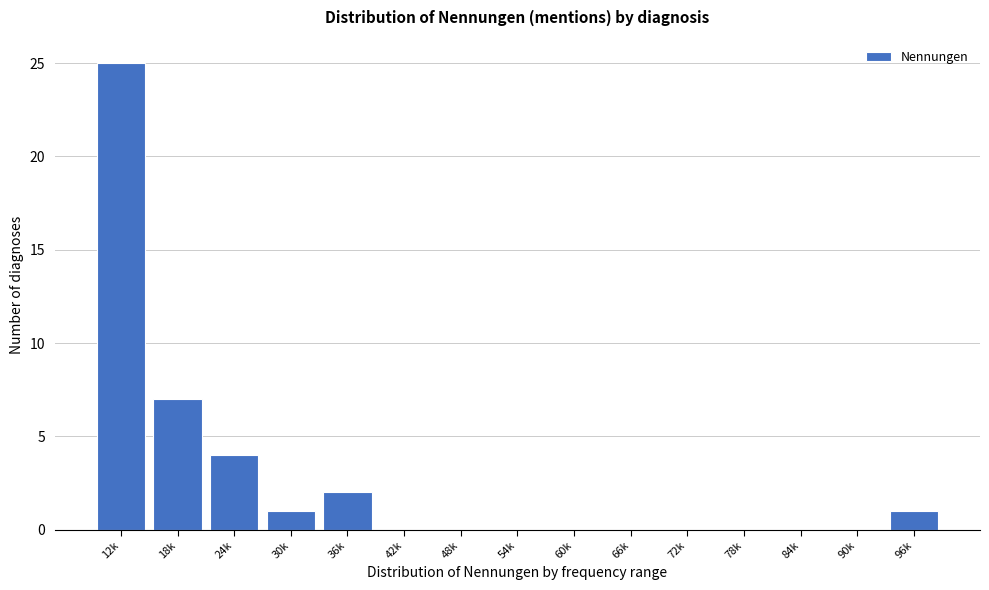

Reading left to right, transcribe all the data shown in this chart.

12k=25	18k=7	24k=4	30k=1	36k=2	42k=0	48k=0	54k=0	60k=0	66k=0	72k=0	78k=0	84k=0	90k=0	96k=1